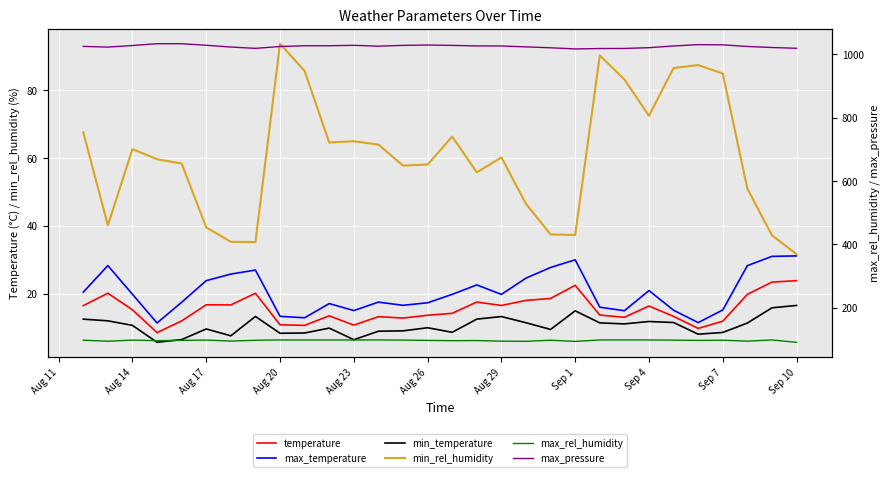

Is the value of temperature at 20 greater than the value of min_rel_humidity at 28?

No